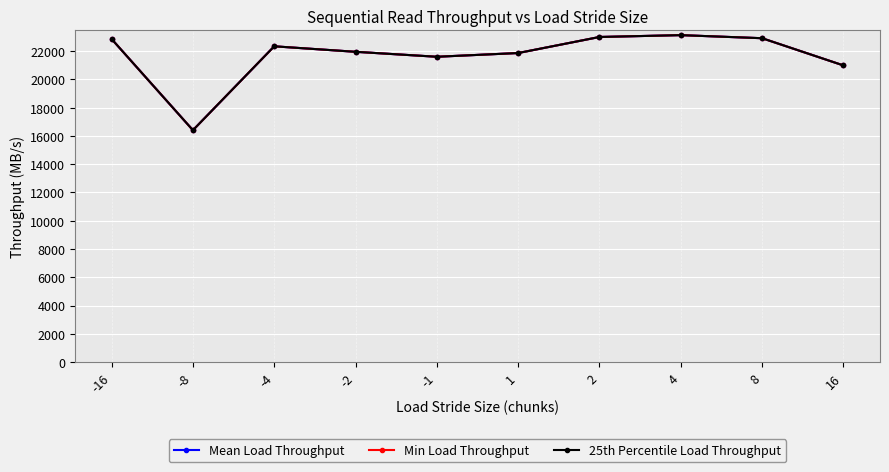

Is the value of Mean Load Throughput at -2 greater than the value of 25th Percentile Load Throughput at -1?

Yes